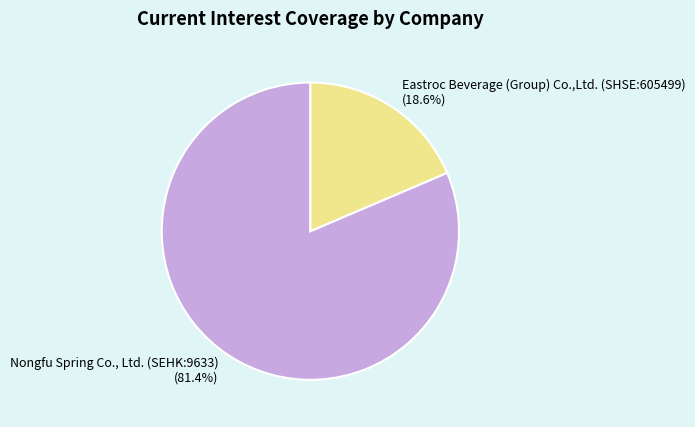

To the nearest percent, what portion does Eastroc Beverage (Group) Co.,Ltd. (SHSE:605499) represent?

19%